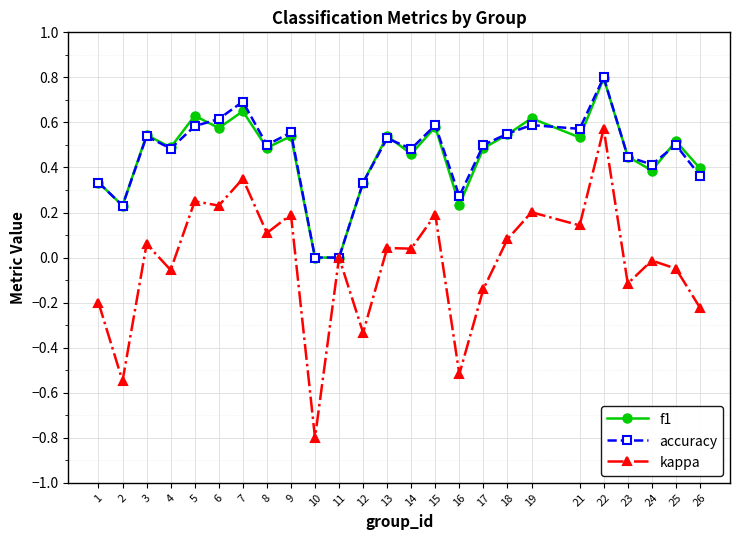

True or false: kappa has more than 0 points higher than both neighbors.

True